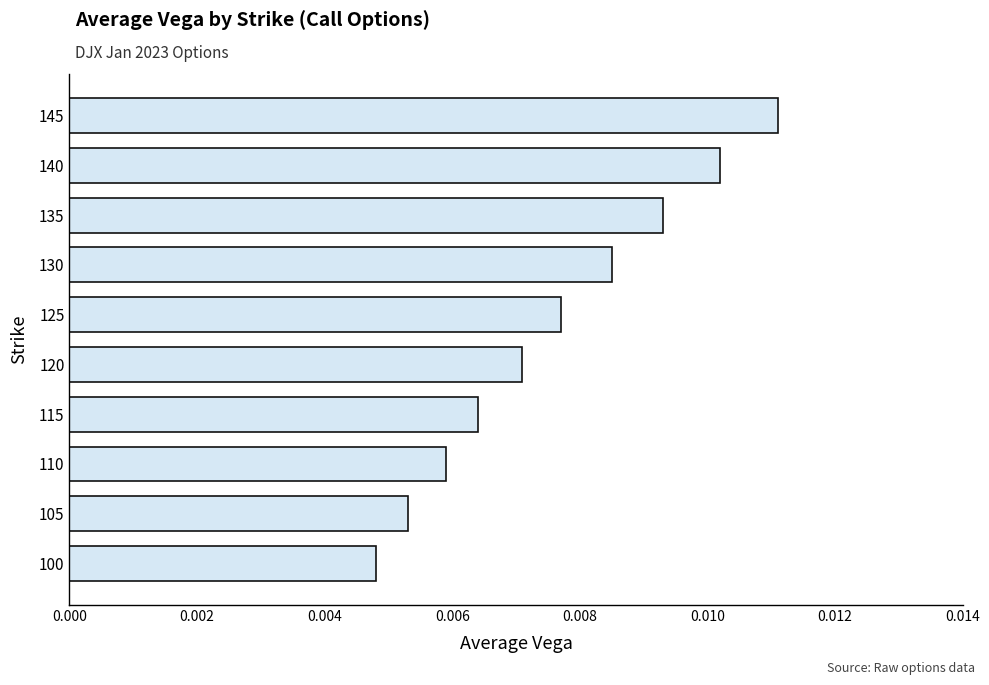

Does the chart contain any negative values?

No